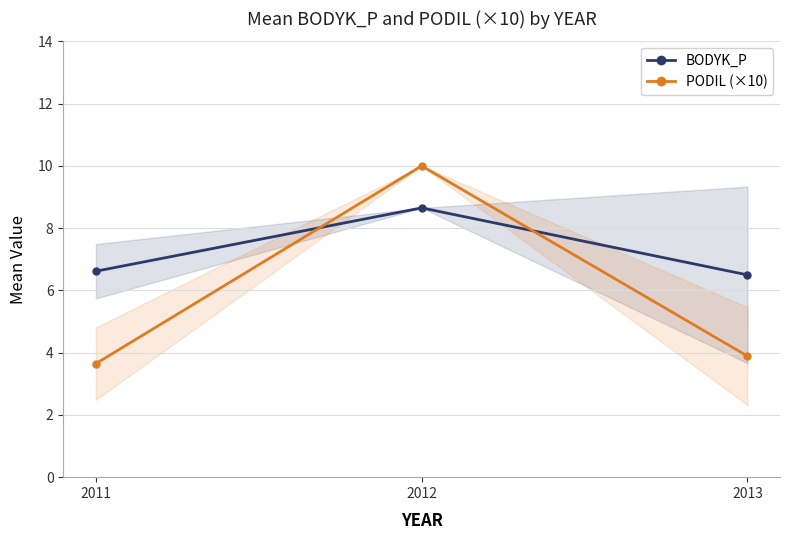

The PODIL (×10) series shows 10.0 at 2012. True or false?

True